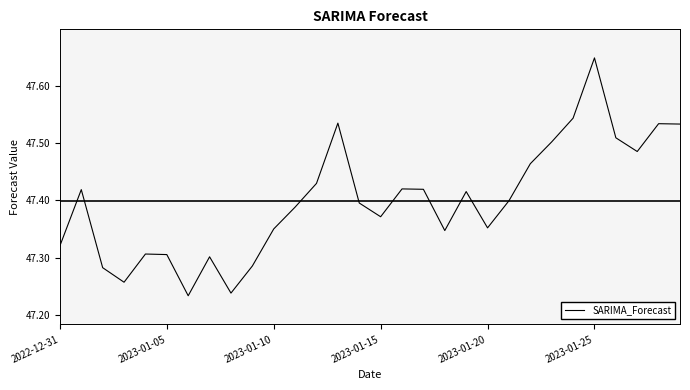

What is the difference between the maximum and minimum values?

0.4